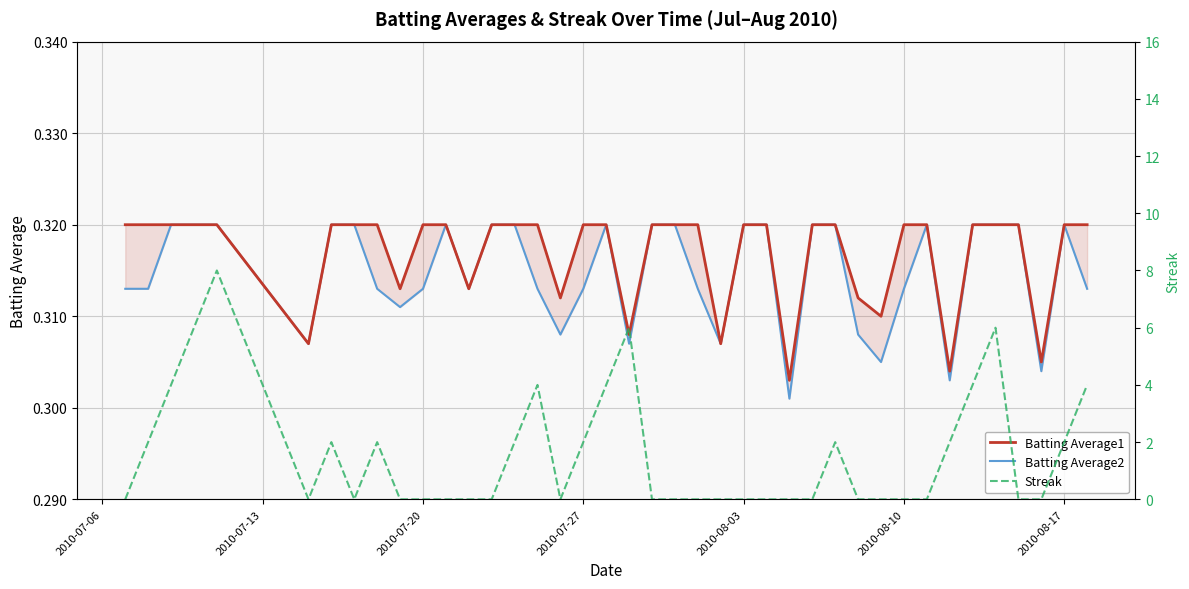

Which series ends up on top after the final intersection of Batting Average1 and Streak?

Streak